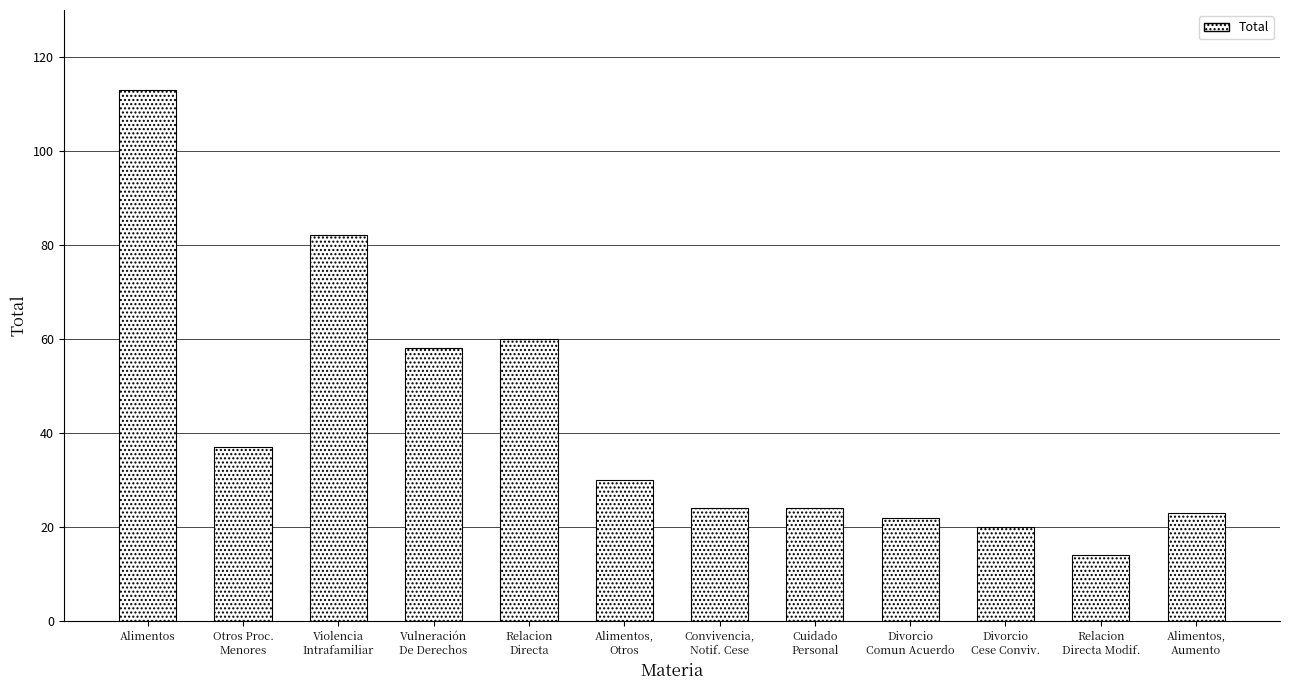

Reading right to left, transcribe all the data shown in this chart.

23	14	20	22	24	24	30	60	58	82	37	113